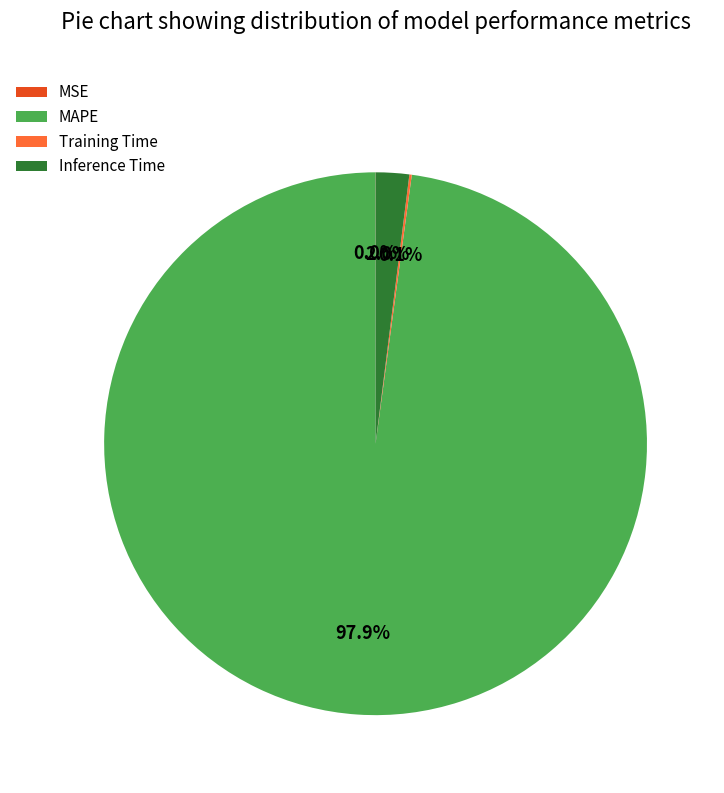

What portion of the pie excludes MAPE?

2.1%